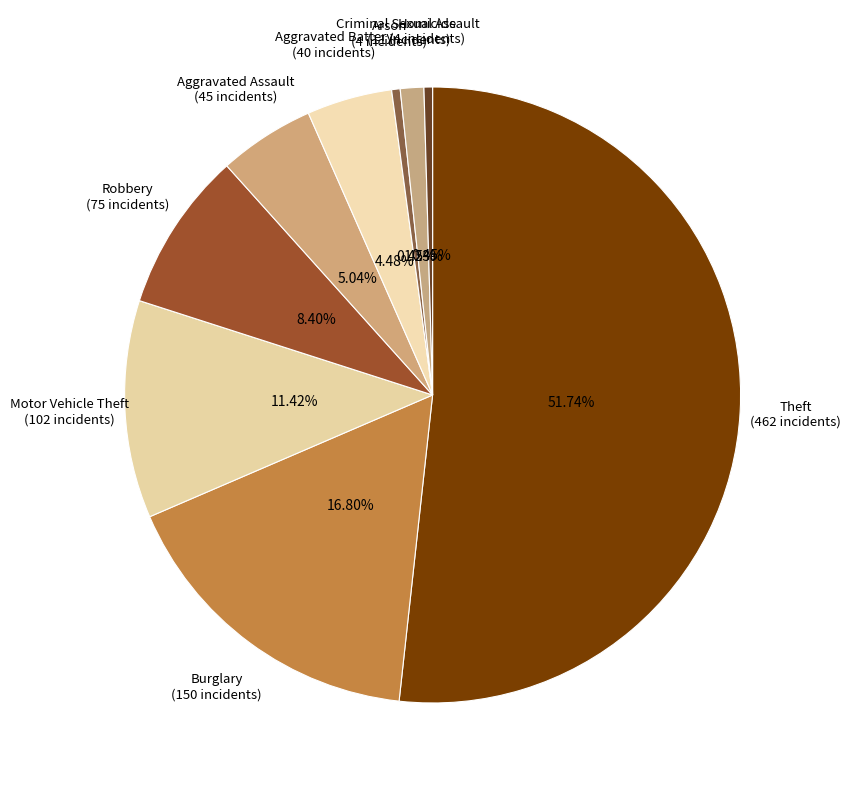

How many segments does this pie chart have?

9